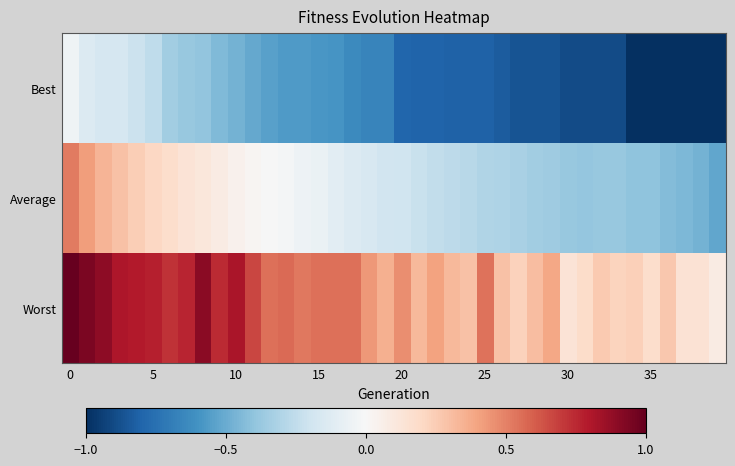

List the series in order of their peak value, highest first.

Worst, Average, Best